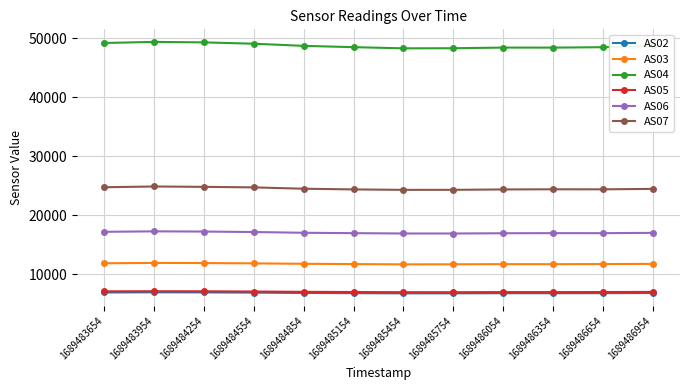

What is the minimum value shown in the chart?

6737